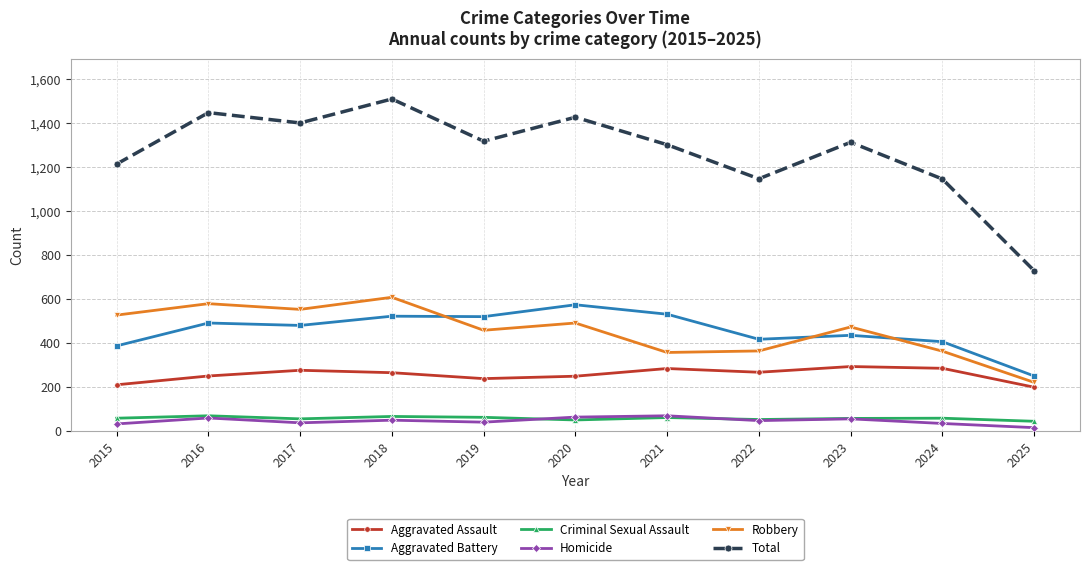

What are all the series names shown in the legend?

Aggravated Assault, Aggravated Battery, Criminal Sexual Assault, Homicide, Robbery, Total